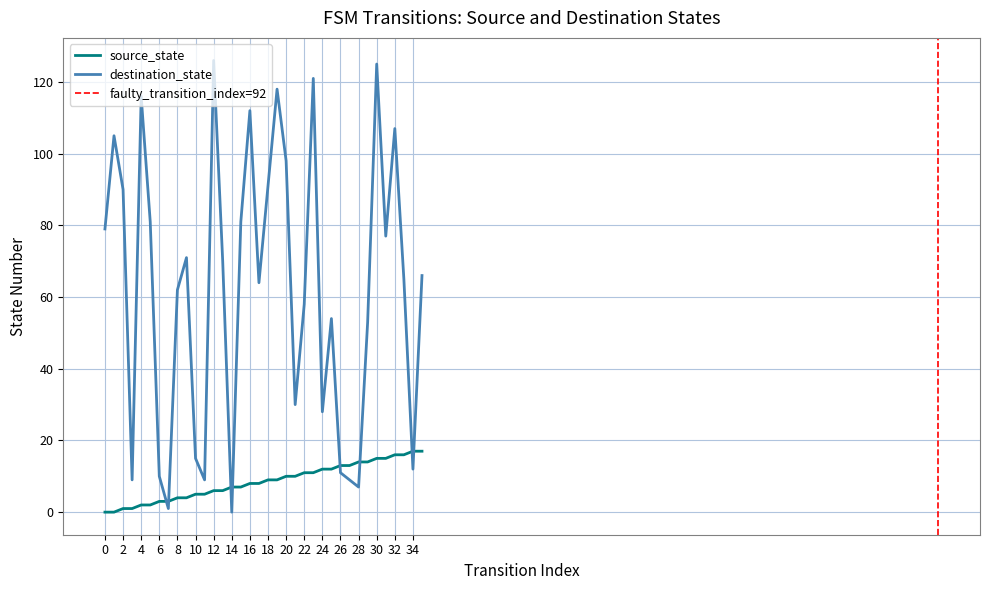

How many data points in destination_state are above 66?

17